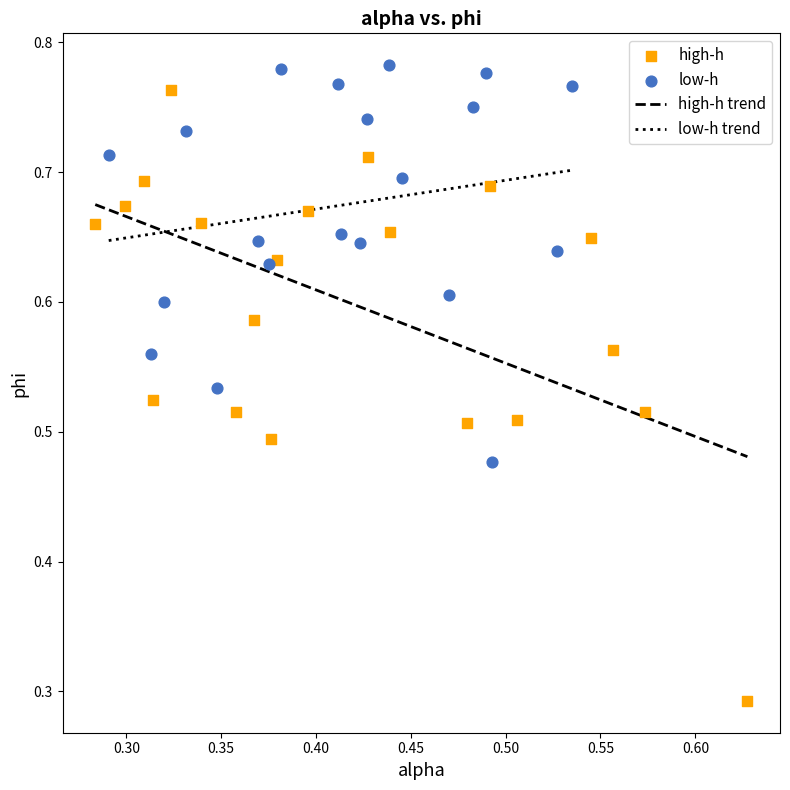

Which series has the widest spread of Y values?

high-h